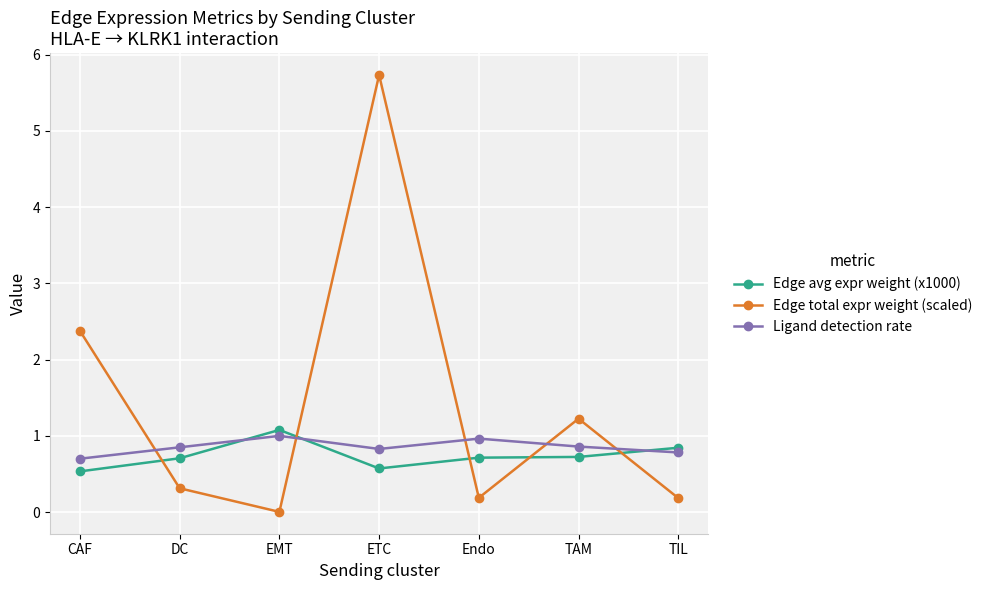

What is the value of the Edge avg expr weight (x1000) point at the 2nd from the left?

0.7